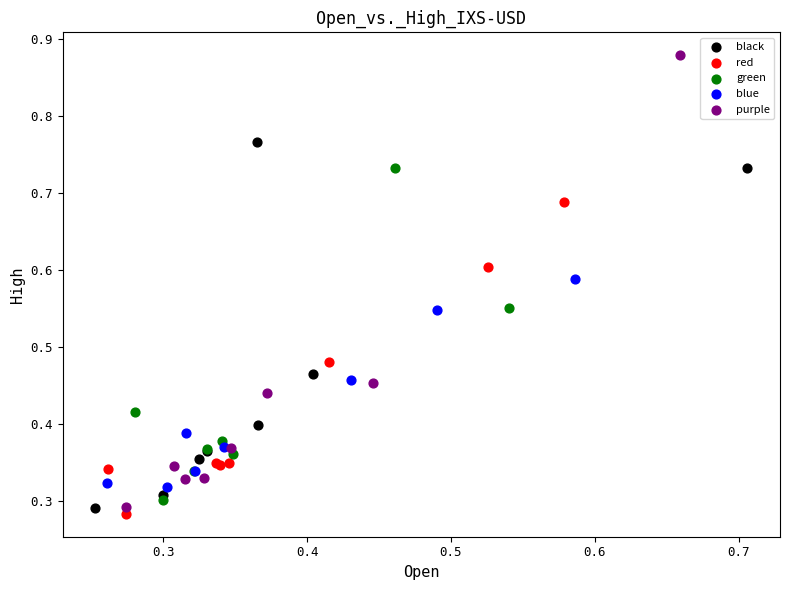

Which series has the widest spread of Y values?

purple